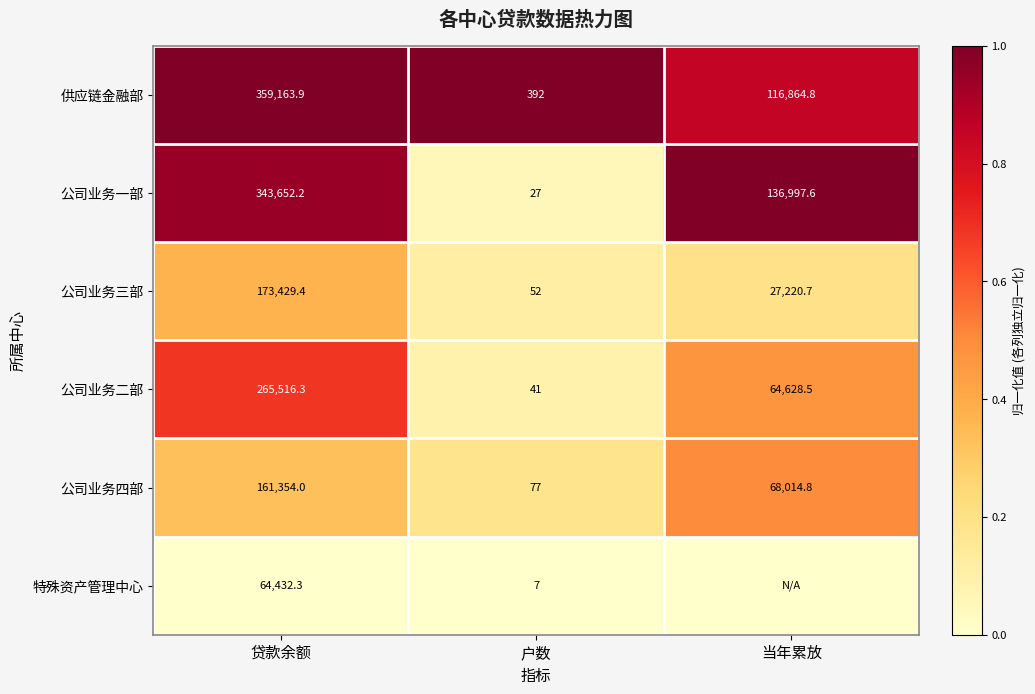

Which has a higher value, 贷款余额 or 当年累放?

贷款余额